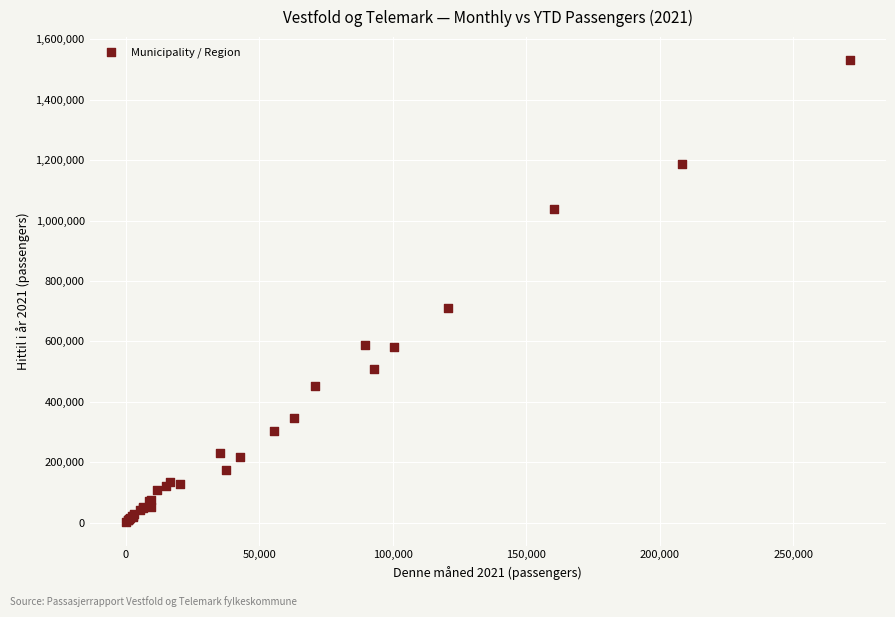

What Y value in the scatter plot is closest to 765737?

710364